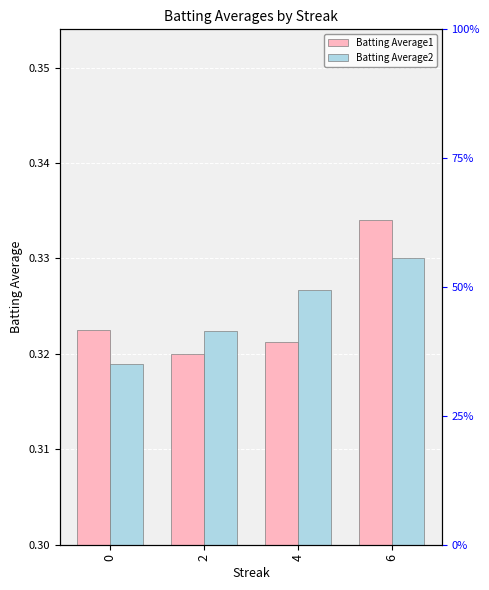

Which series has the largest total across all categories?

Batting Average2